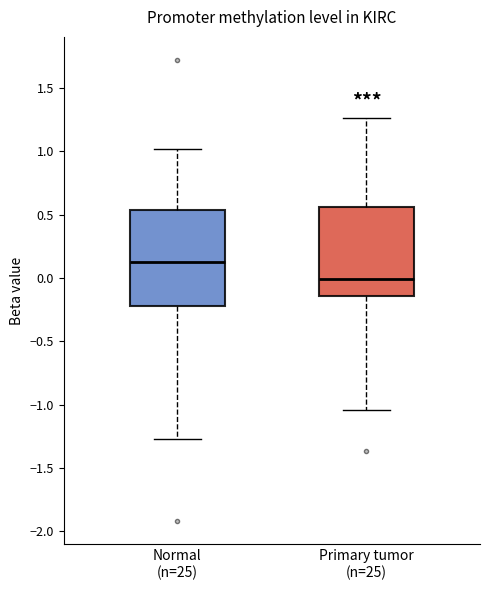

Reading left to right, read every box against the y-axis: the position of its median line, the range the box covers, and the ends of its whiskers. The values are not printed on the chart, so give them approximately, as read against the axis.

Normal (n=25): median 0.10, box -0.20 to 0.55, whiskers -1.25 to 1.00
Primary tumor (n=25): median 0.00, box -0.15 to 0.55, whiskers -1.05 to 1.25